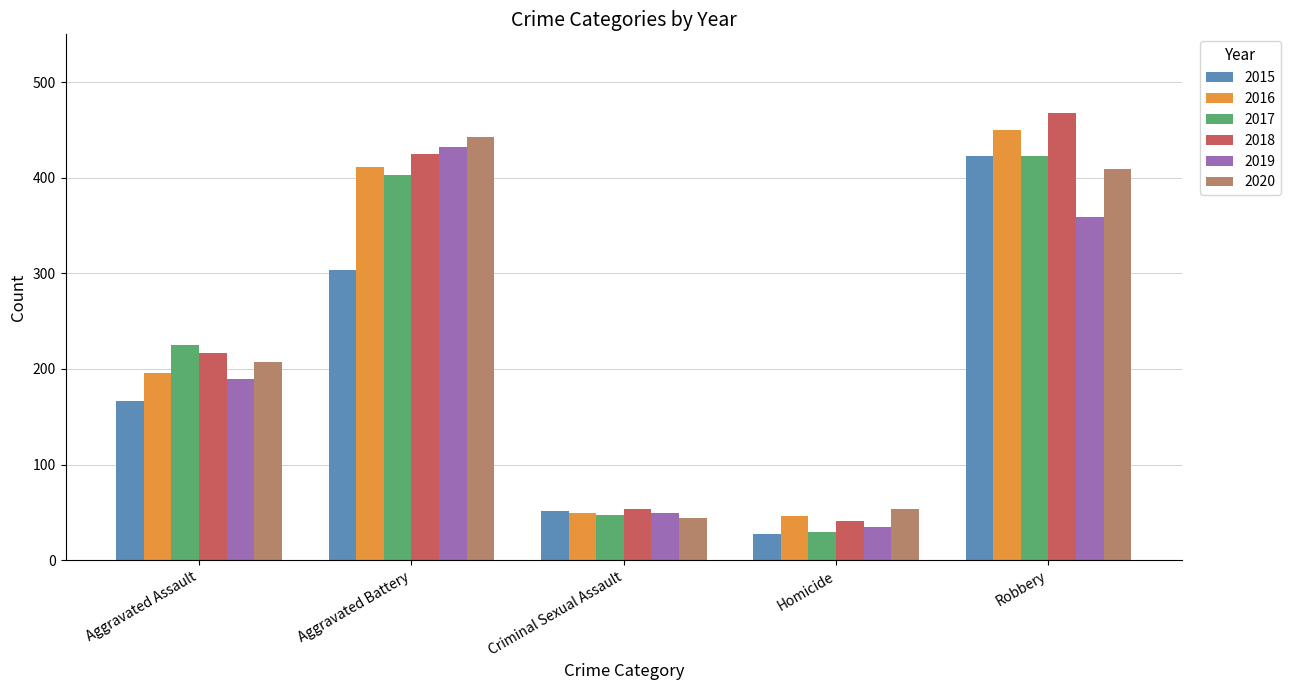

Reading right to left, extract all data points from this chart.

2015: 423	27	51	304	166
2016: 450	46	49	411	196
2017: 423	29	47	403	225
2018: 468	41	54	425	217
2019: 359	35	49	432	189
2020: 409	54	44	443	207